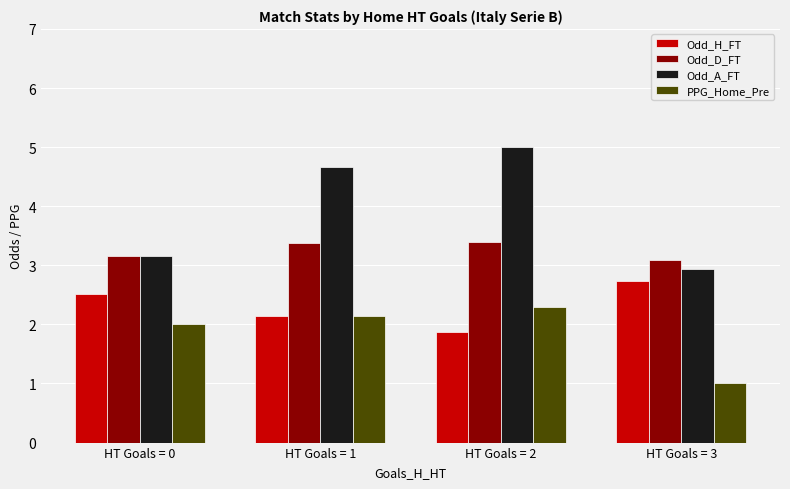

Which series has the largest total across all categories?

Odd_A_FT